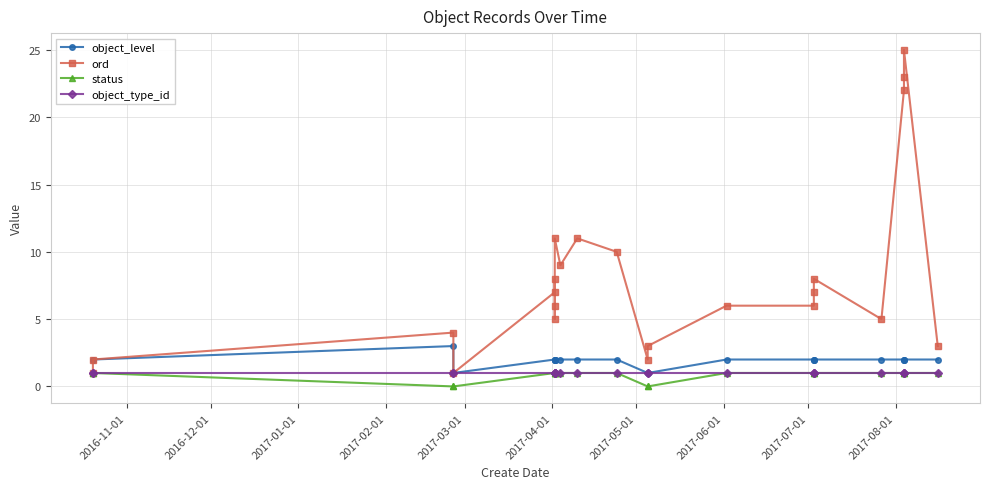

What is the average value of the status series?

1